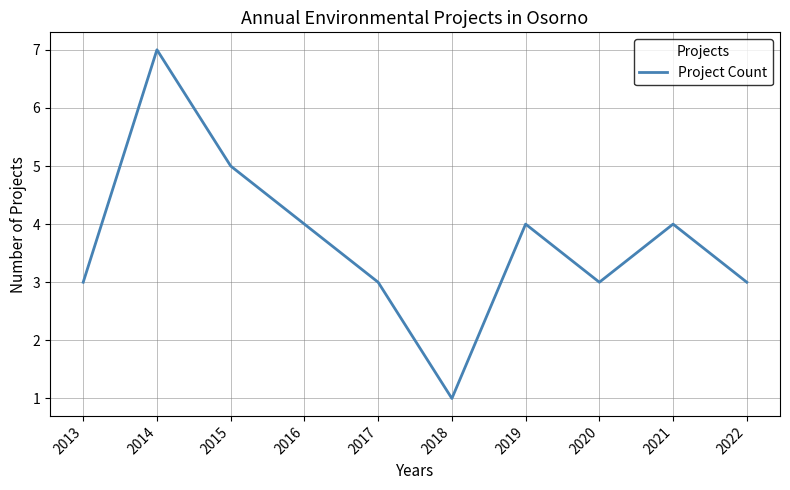

How many categories are shown in the chart?

10